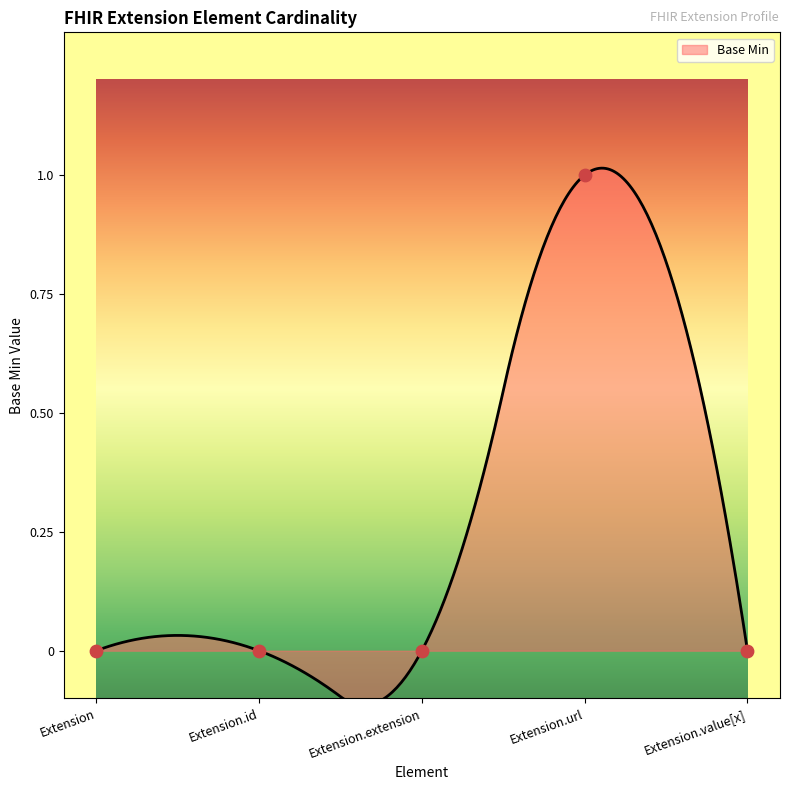

Between Extension.url and Extension.extension, which is larger?

Extension.url